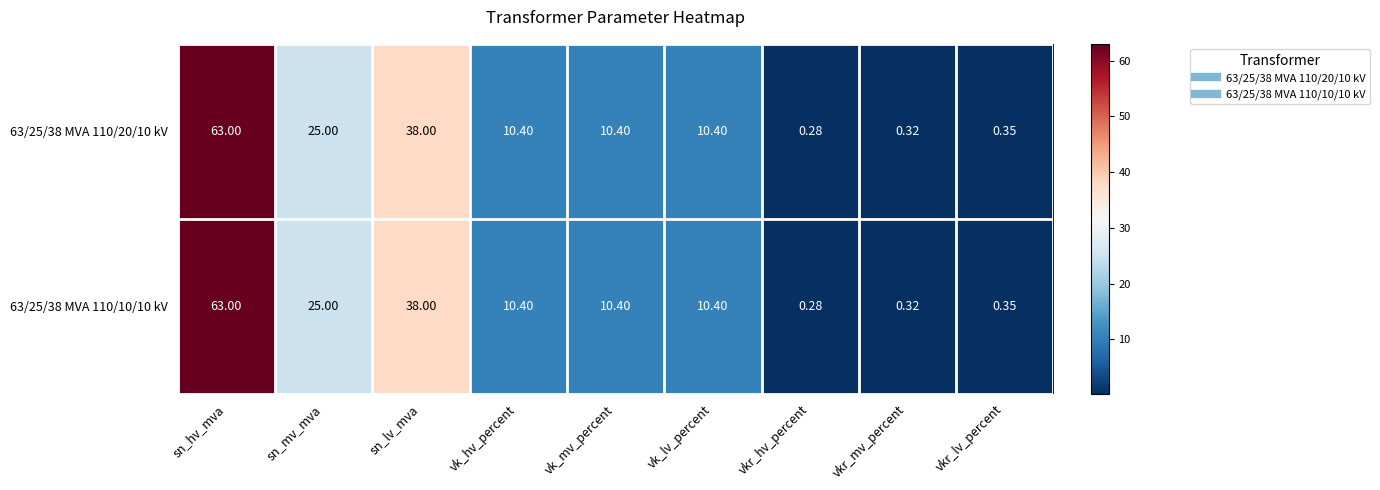

Is the value of 63/25/38 MVA 110/20/10 kV at vk_mv_percent greater than the value of 63/25/38 MVA 110/10/10 kV at vkr_hv_percent?

Yes